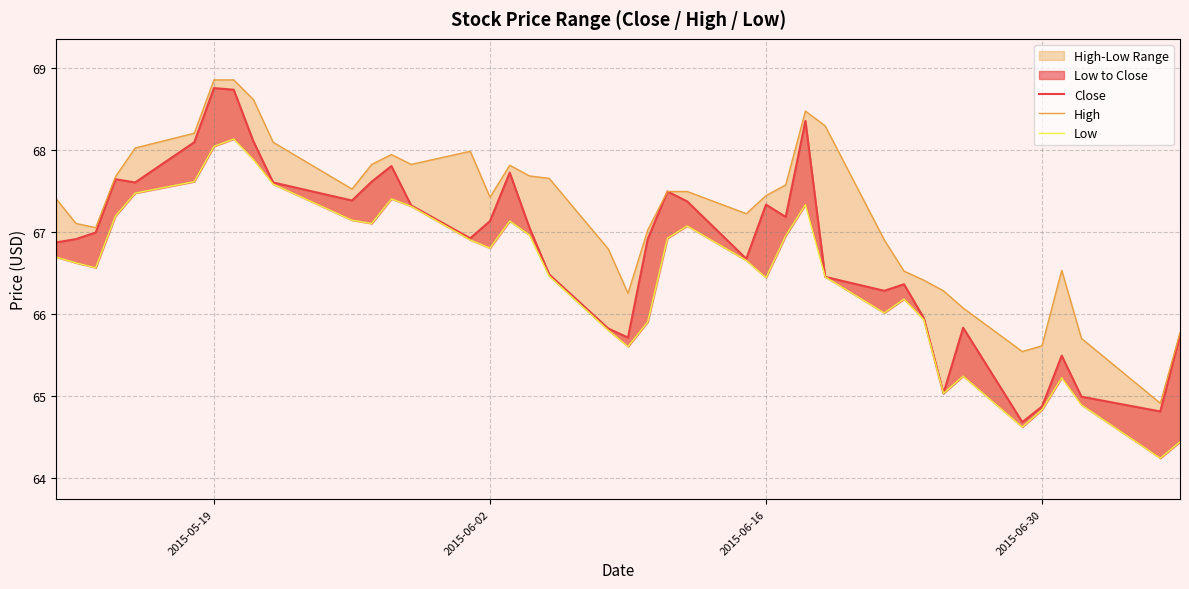

What is the difference between the maximum and minimum values in the Close series?

4.1